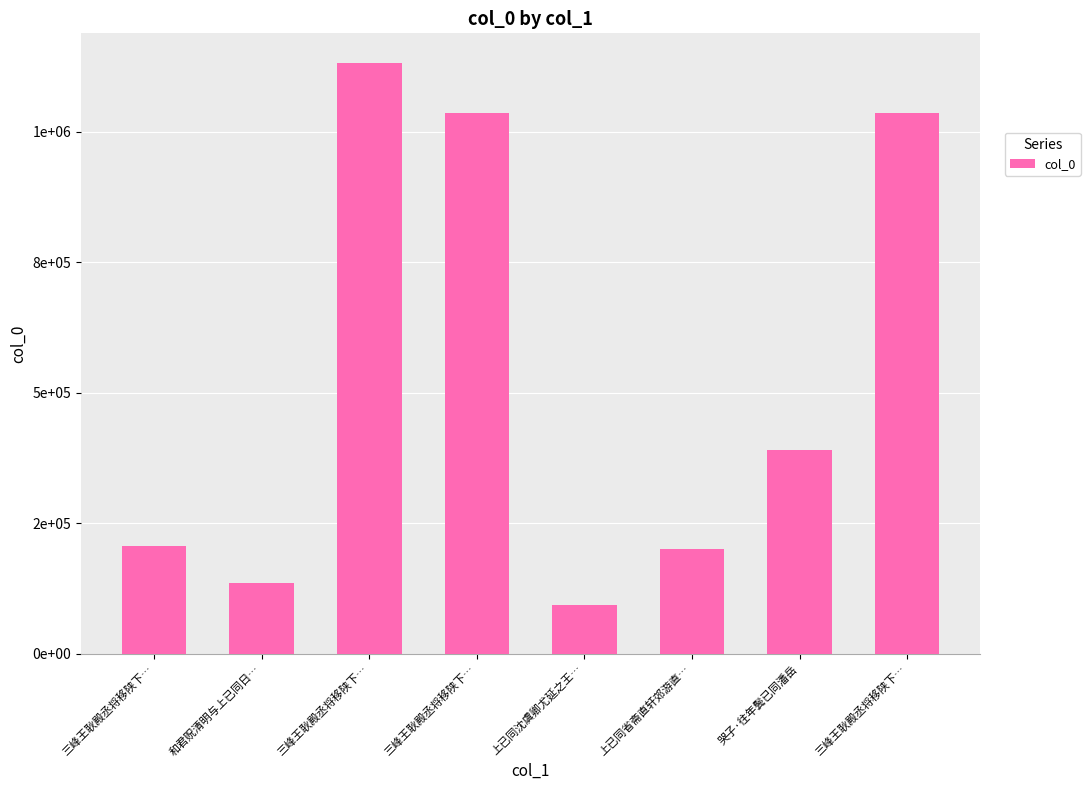

List the labels in order of value, smallest first.

上已同沈虞卿尤延之王…, 和君贶清明与上已同日…, 上已同省斋直轩郊游直…, 三峰王耿殿丞将移陕下…, 哭子·往年鬓已同潘岳, 三峰王耿殿丞将移陕下…, 三峰王耿殿丞将移陕下…, 三峰王耿殿丞将移陕下…